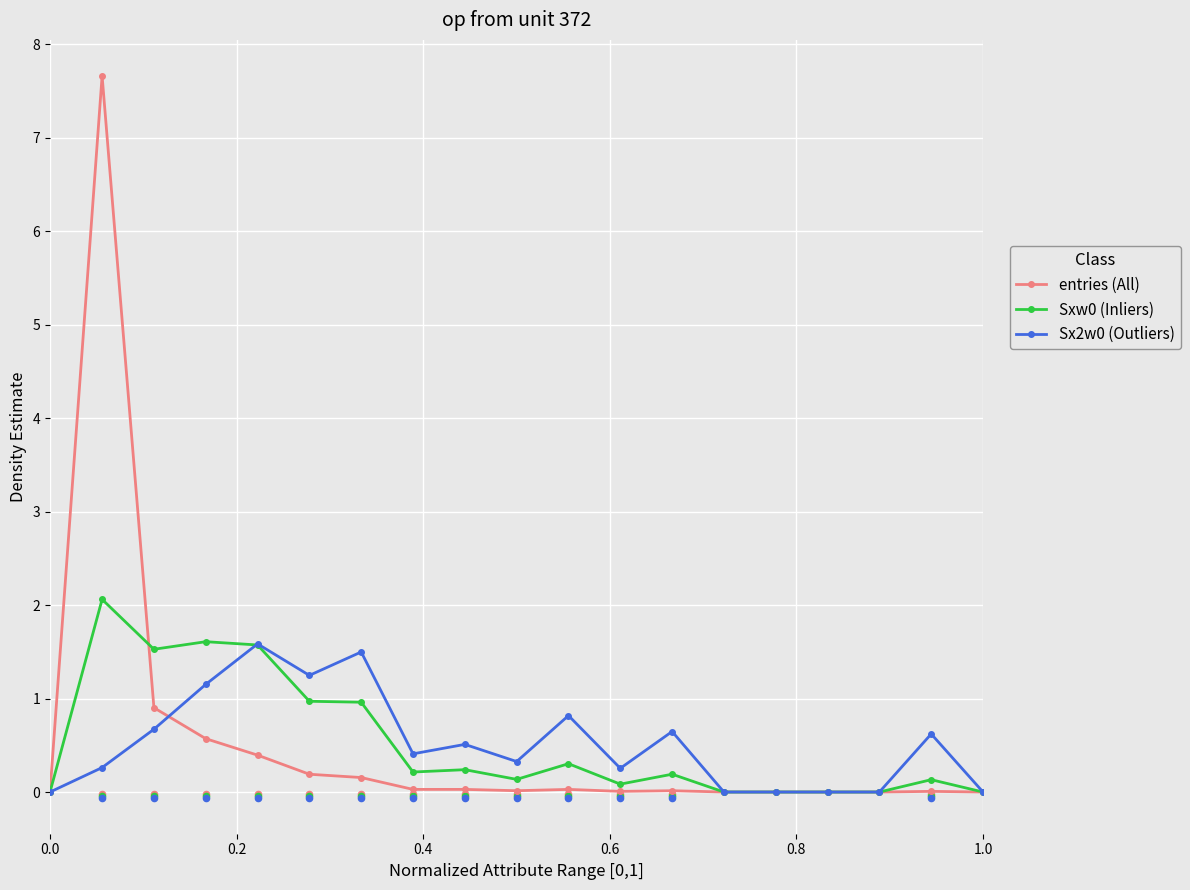

Which series has the largest total across all categories?

entries (All)